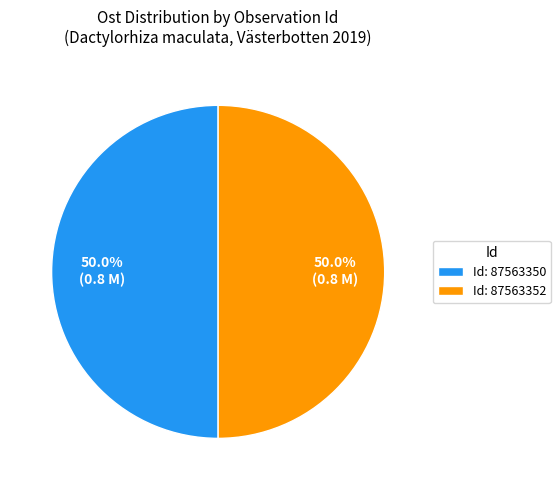

Do Id: 87563350 and Id: 87563352 together represent more than half of the pie?

Yes